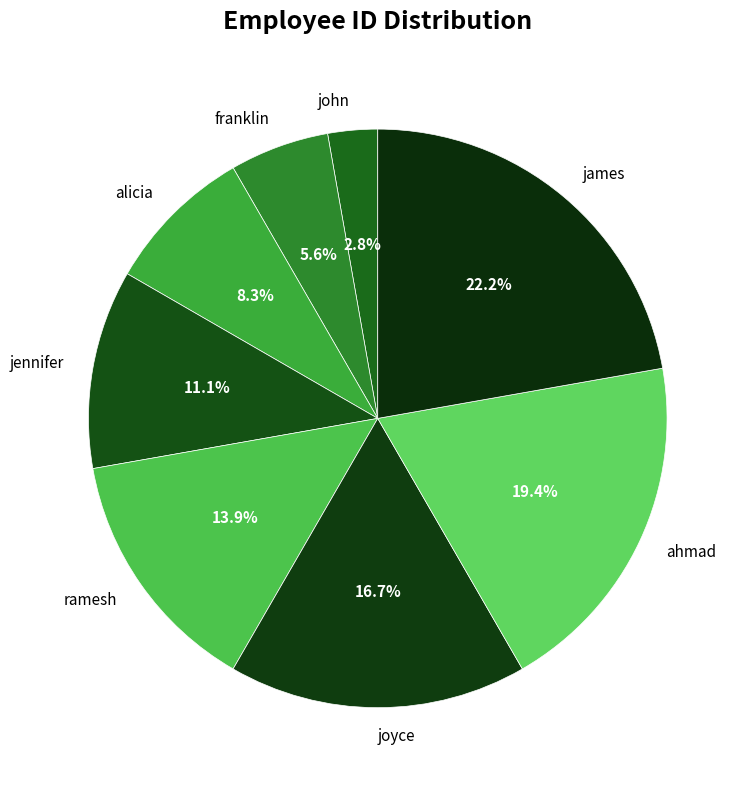

To the nearest percent, what percentage of the pie is james?

22%